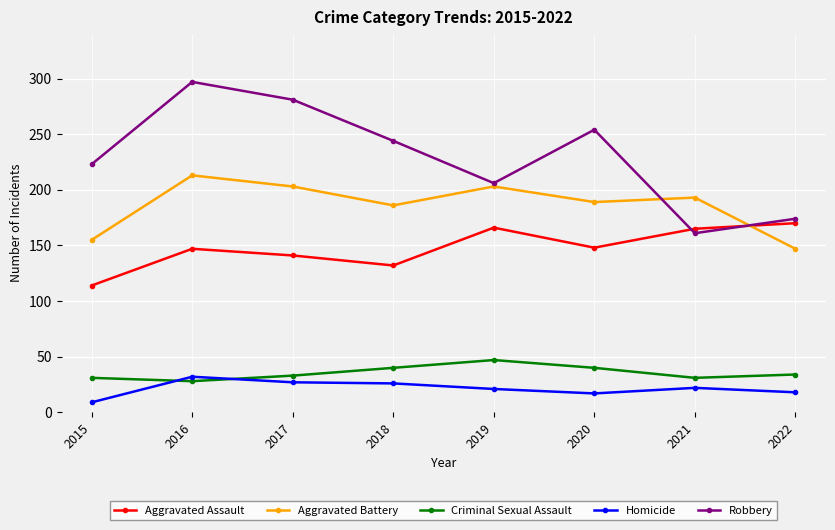

At which category is the sum across all series the highest?

2016